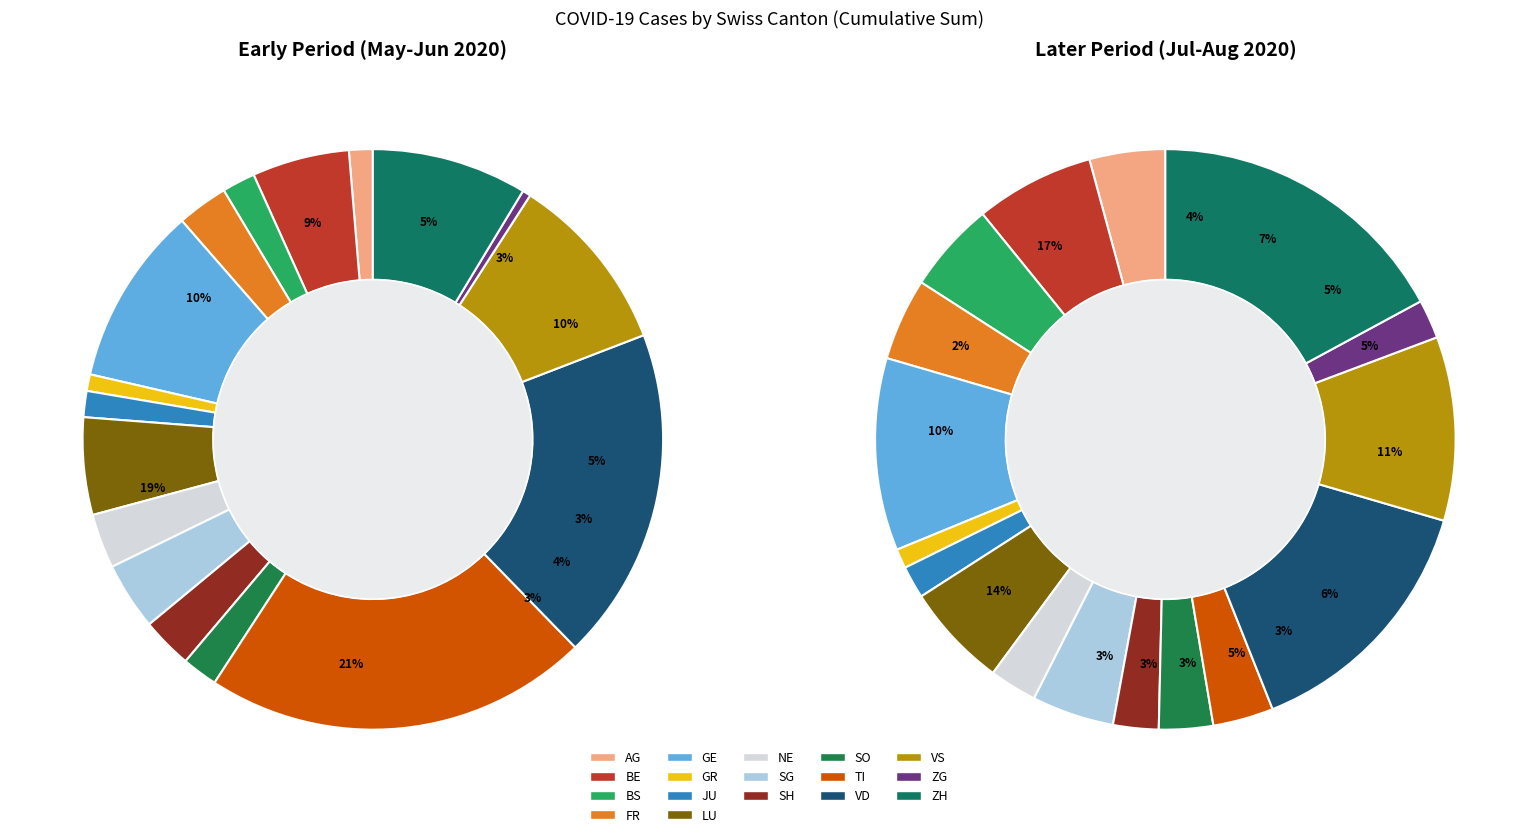

Does JU represent more than half of the total?

No